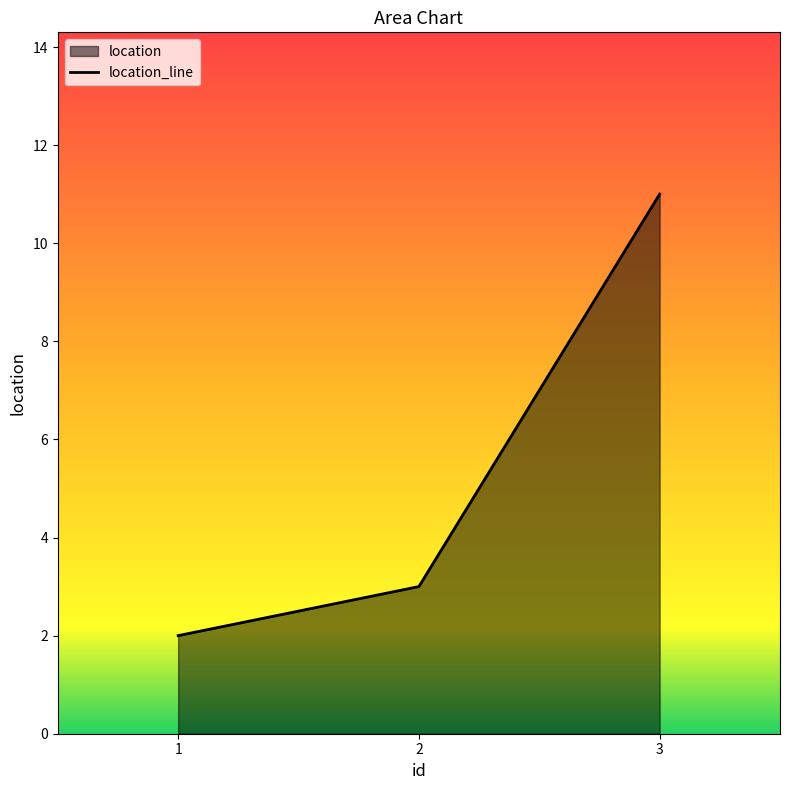

What is the approximate value at 3?

11